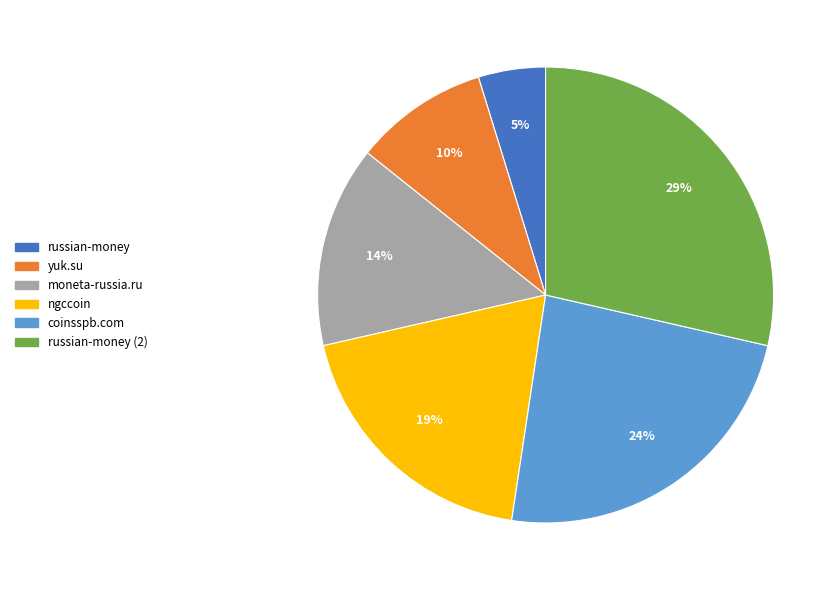

Is moneta-russia.ru the majority of the pie?

No